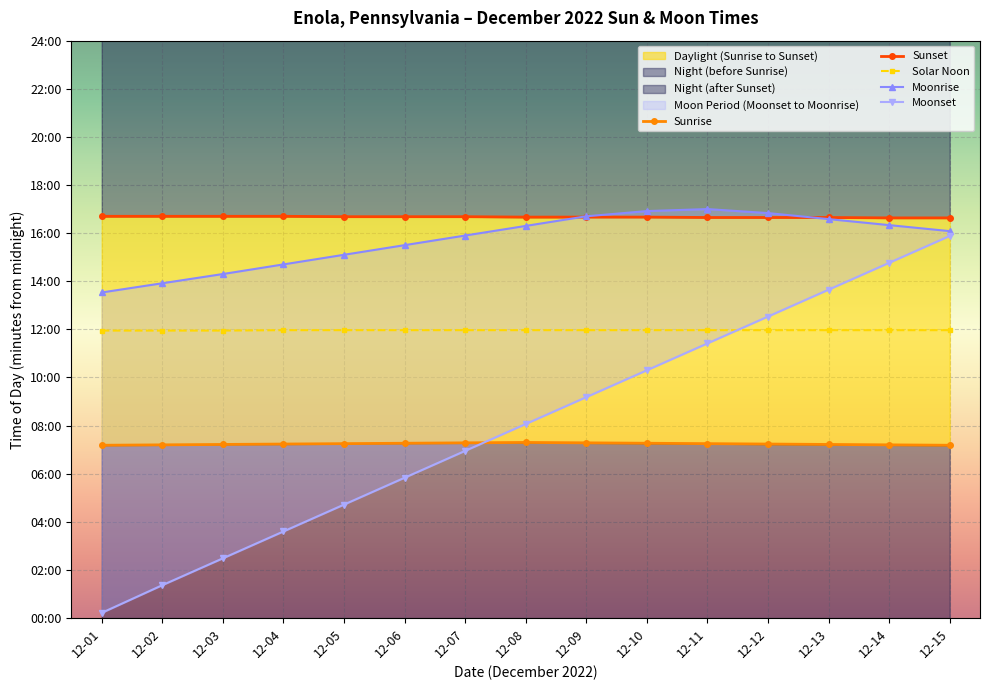

True or false: Moonrise and Moonset cross at least once.

False